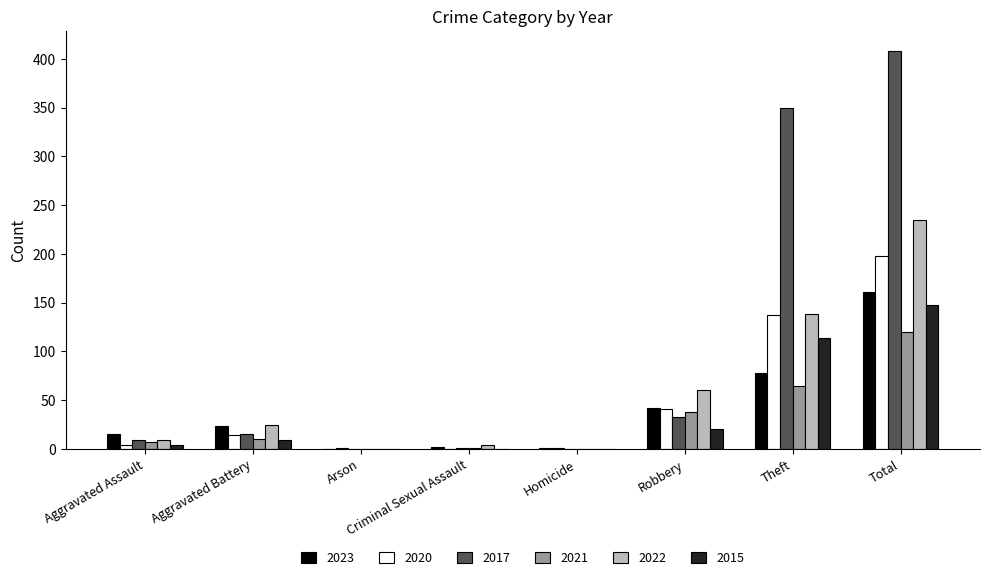

How many groups of bars are there?

8